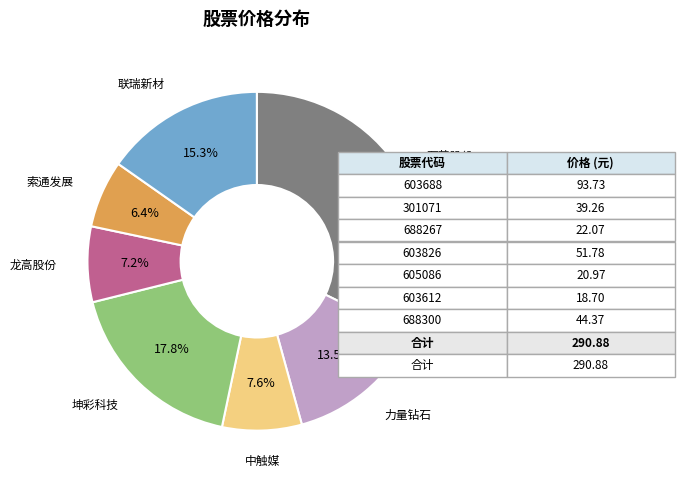

Count the number of slices in the pie.

7